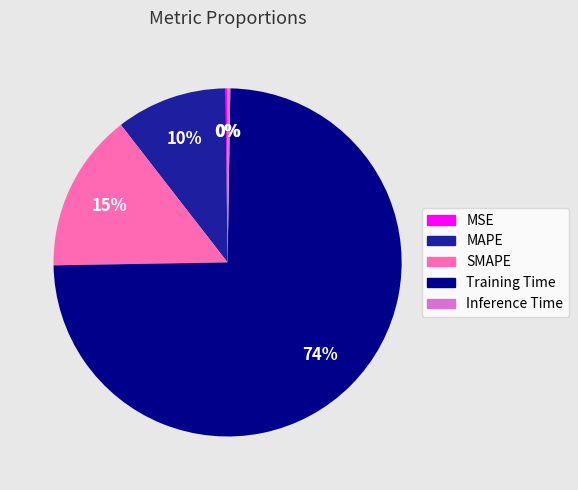

What percentage is the MAPE slice, to the nearest percent?

10%